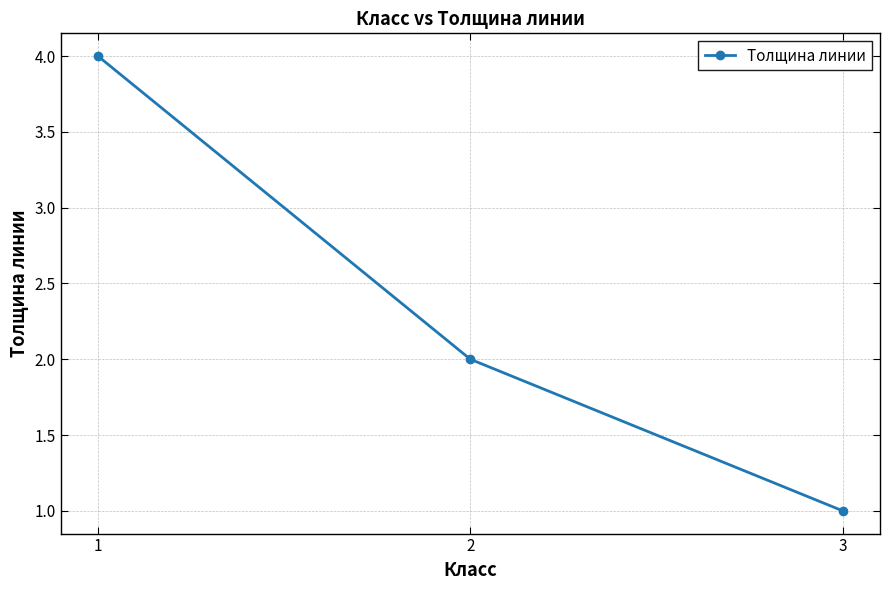

Reading left to right, what are all the values shown in this chart?

1=4	2=2	3=1